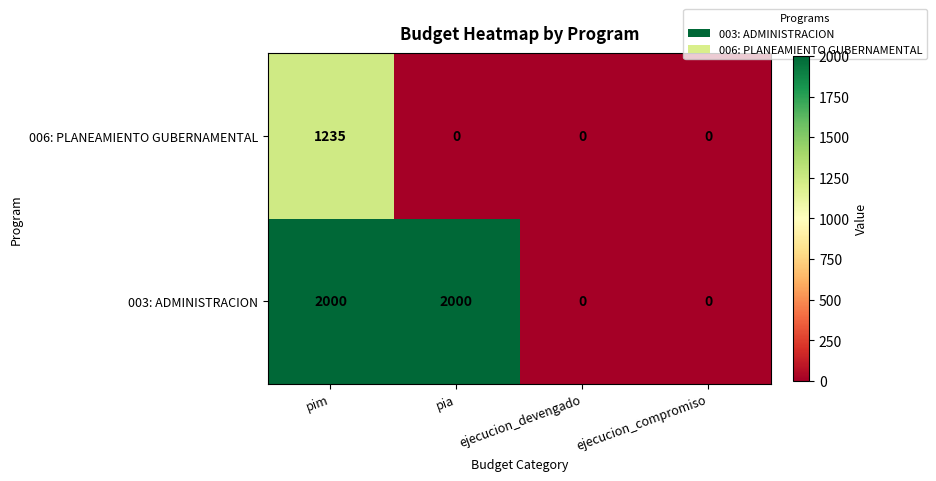

What is the greatest value displayed?

2000